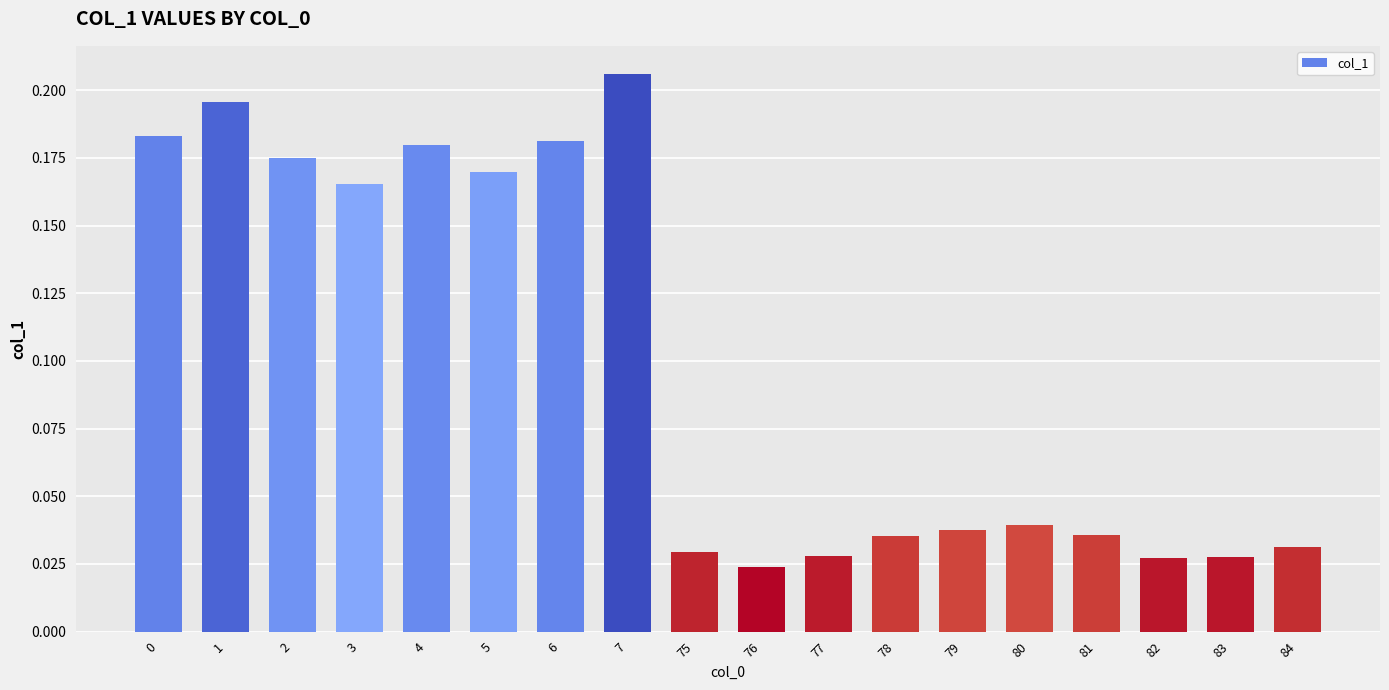

At which category does the chart reach its peak across all series?

7